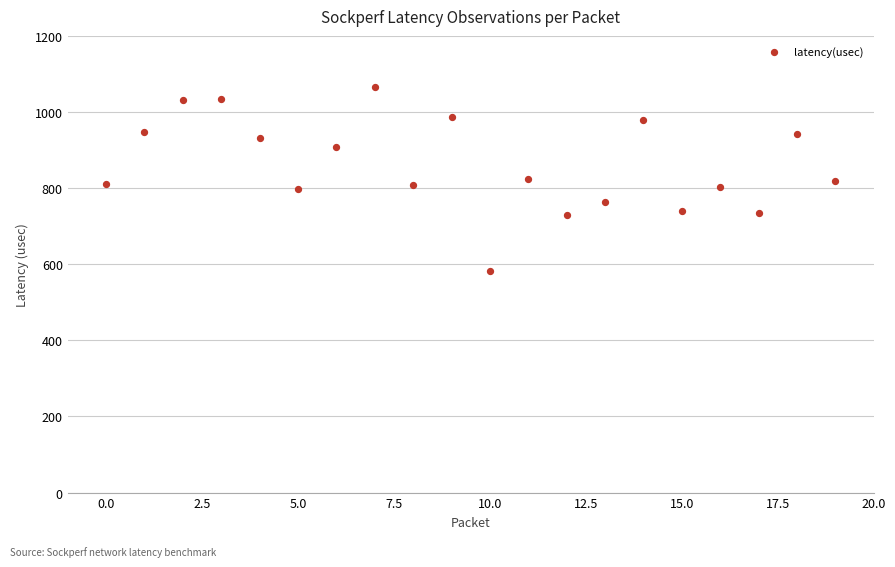

What is the range of Y values (max minus min)?

484.0